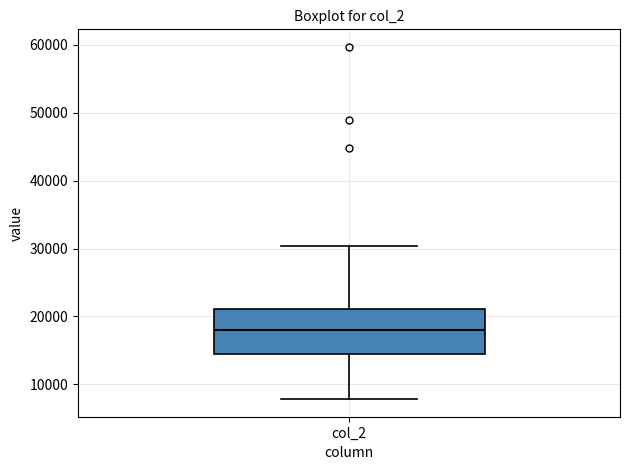

Where does the lower whisker of the box for col_2 end on the y-axis? The values are not printed on the chart, so give them approximately, as read against the axis.

8000